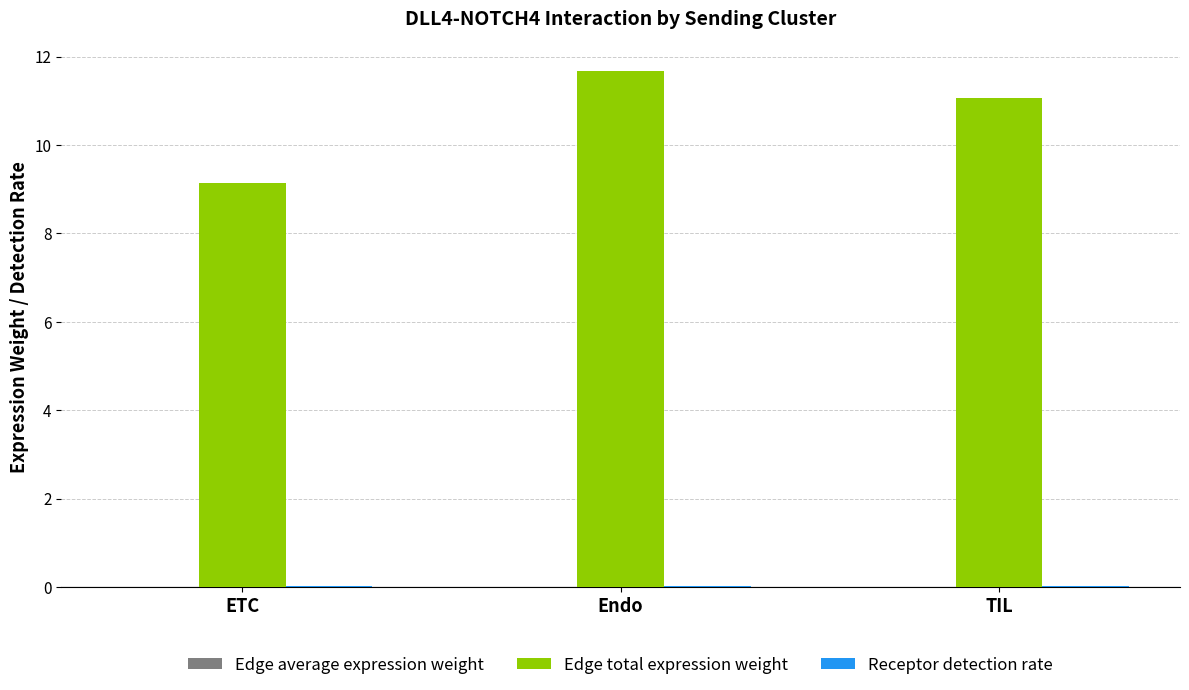

True or false: Edge total expression weight has a value of 11.7 at Endo.

True